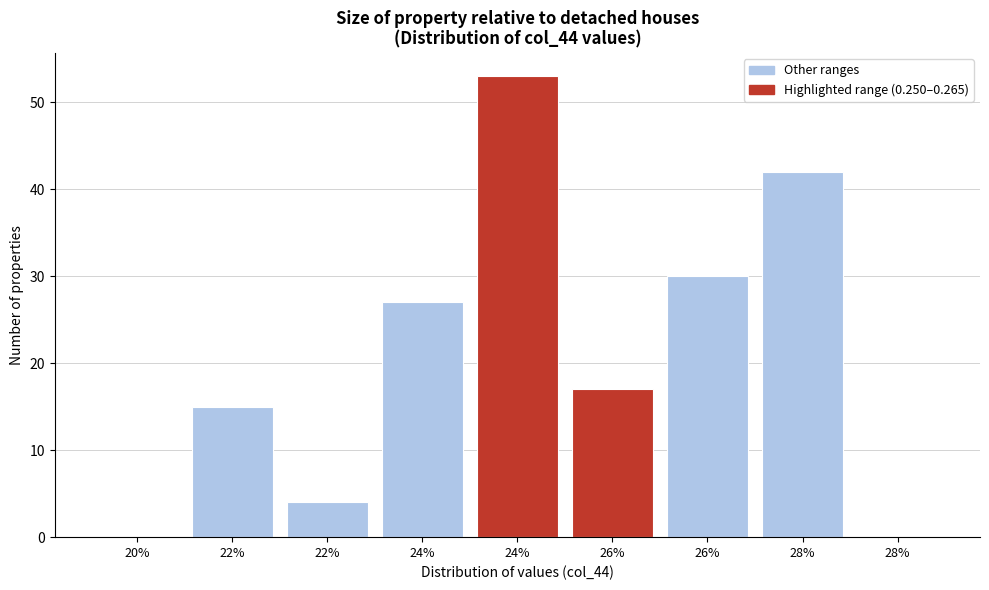

How many distinct data groups are displayed?

1